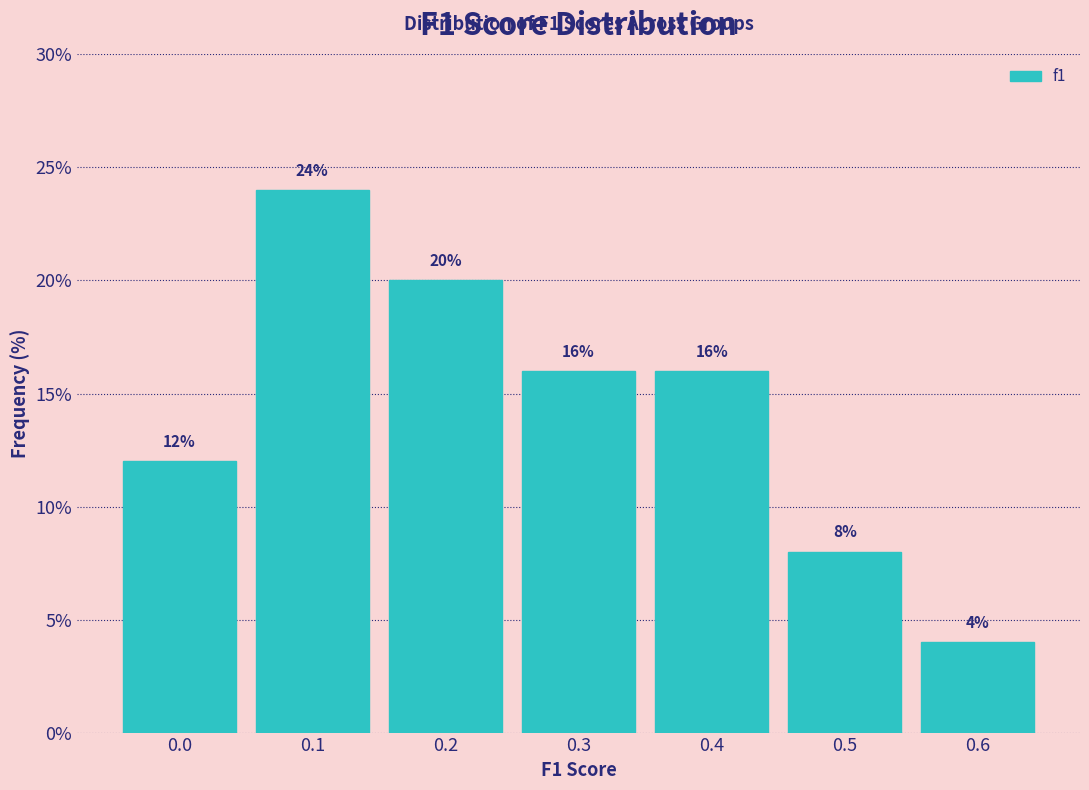

Reading left to right, extract all data points from this chart.

0.0=12	0.1=24	0.2=20	0.3=16	0.4=16	0.5=8	0.6=4